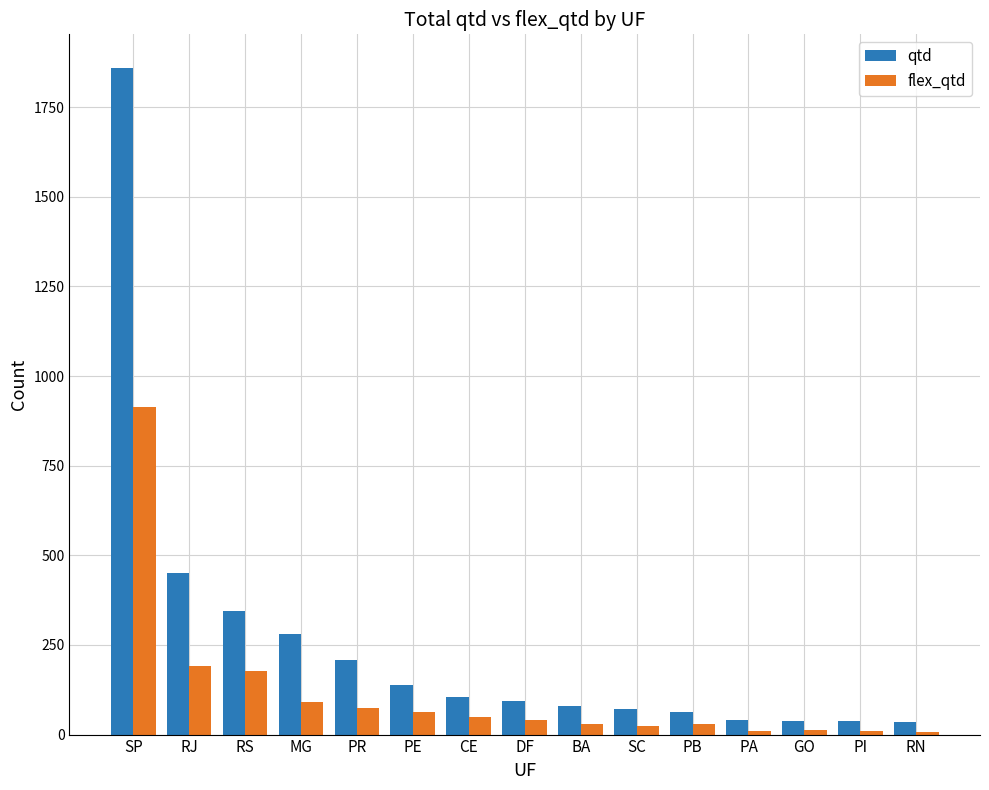

List the series in order of their peak value, lowest first.

flex_qtd, qtd